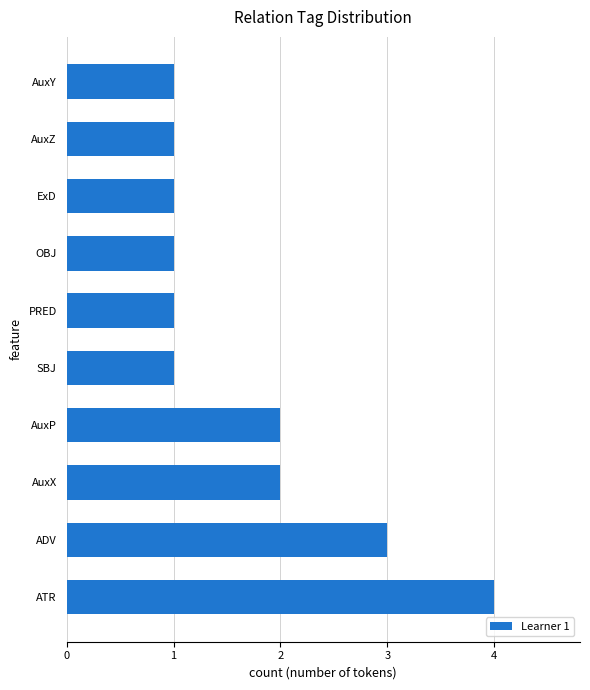

Between AuxP and ADV, which is larger?

ADV